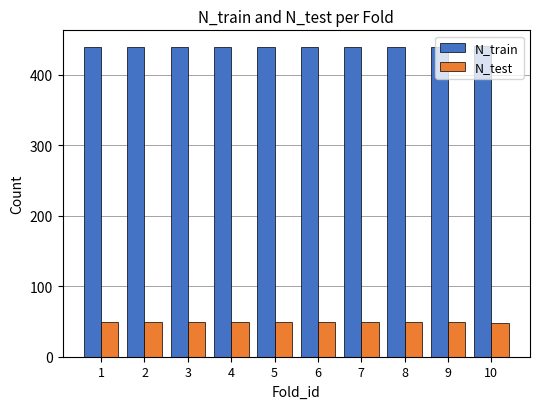

What is the difference between the highest and lowest values at 6?

391